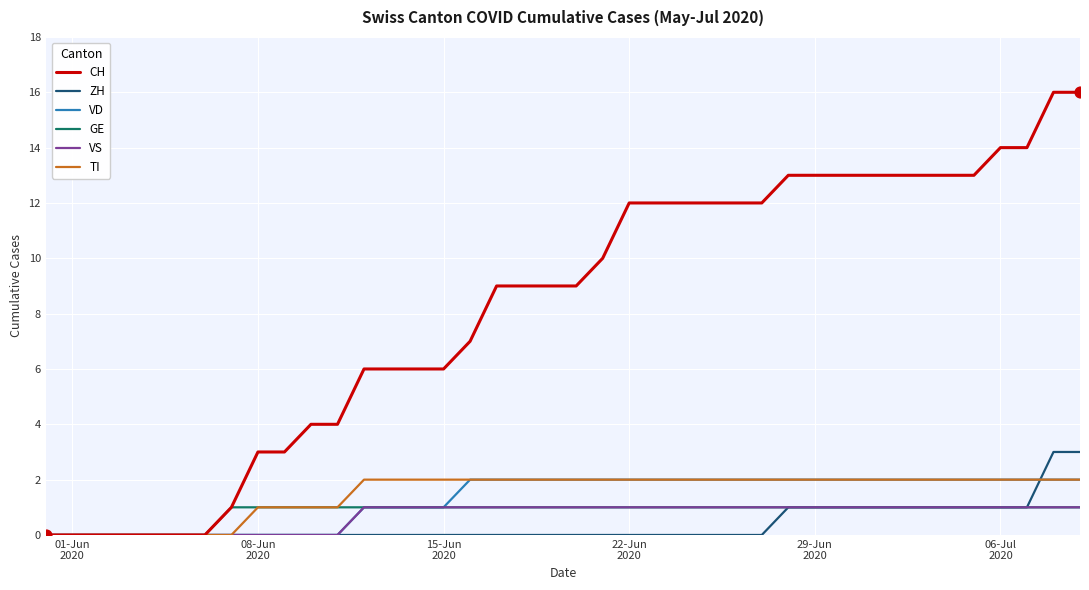

Which series has the widest spread of values?

CH